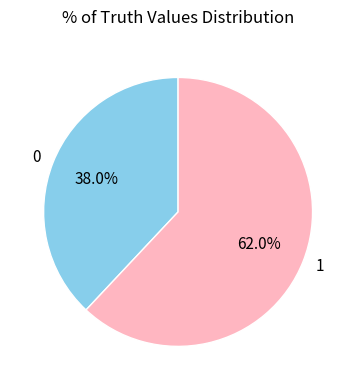

Combined, what portion of the pie is 1 and 0?

100.0%